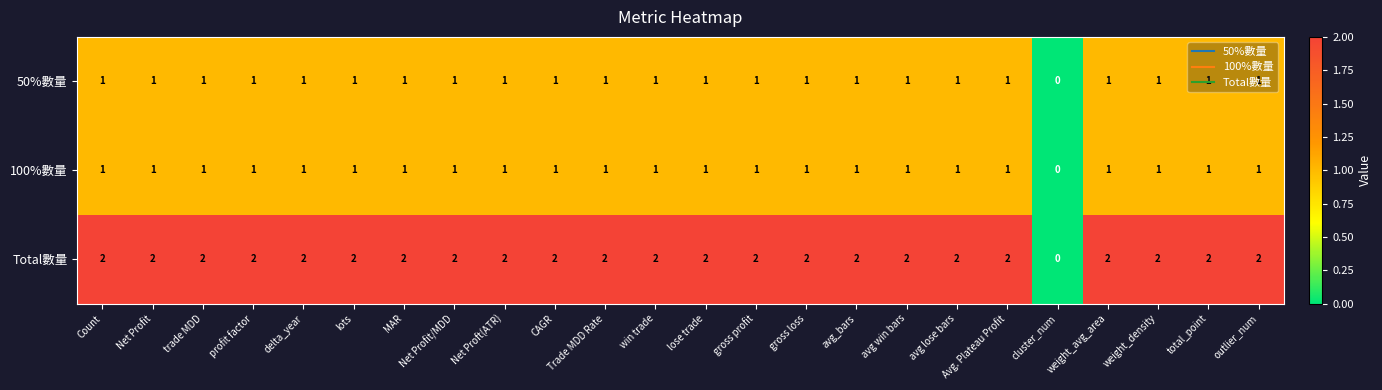

At how many categories does at least one series exceed 1?

23